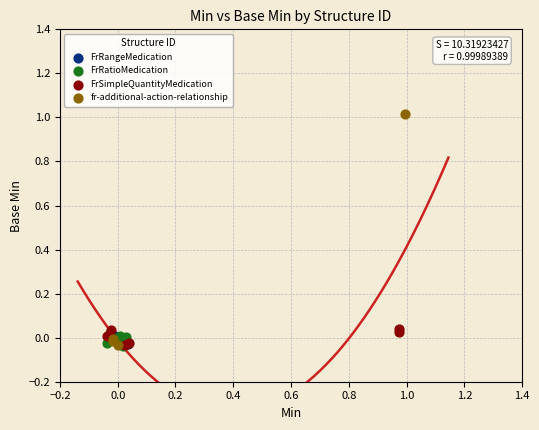

What are all the series names shown in the legend?

FrRangeMedication, FrRatioMedication, FrSimpleQuantityMedication, fr-additional-action-relationship